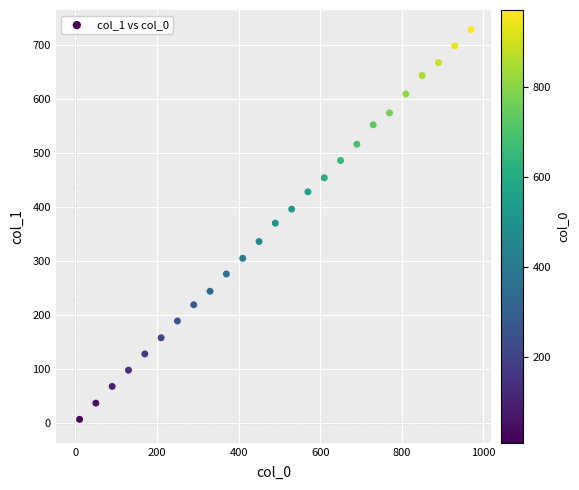

What is the range of Y values (max minus min)?

721